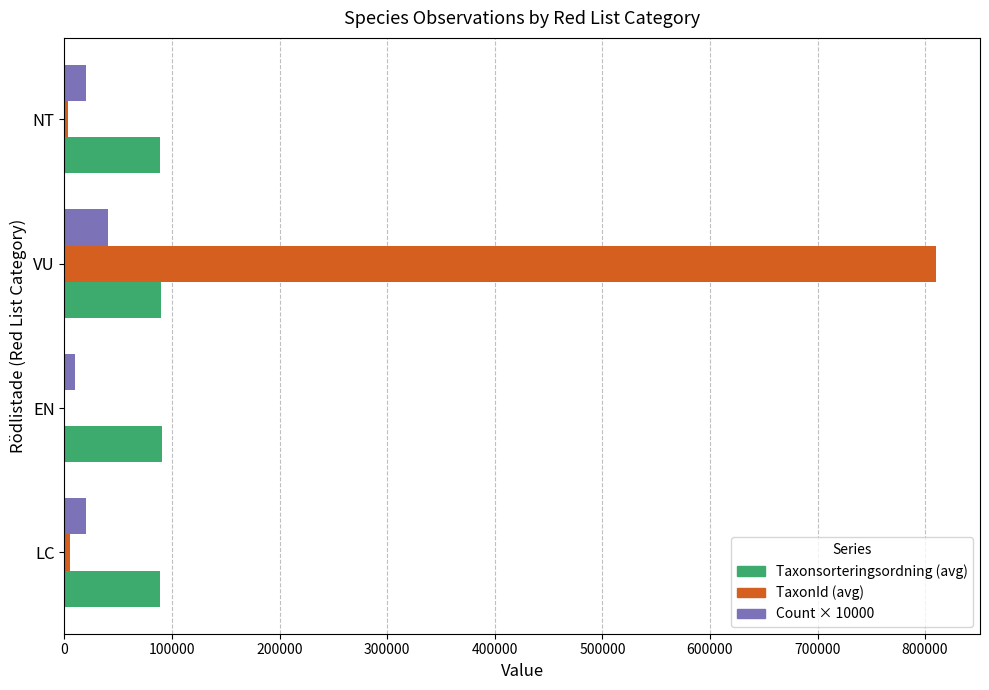

What is the sum of all Count × 10000 values?

90000.0